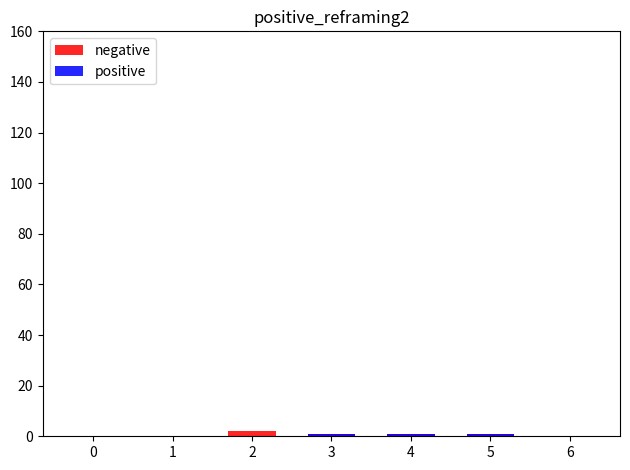

Reading right to left, extract all data points from this chart.

negative: 0	1	1	1	2	0	0
positive: 0	1	1	1	0	0	0